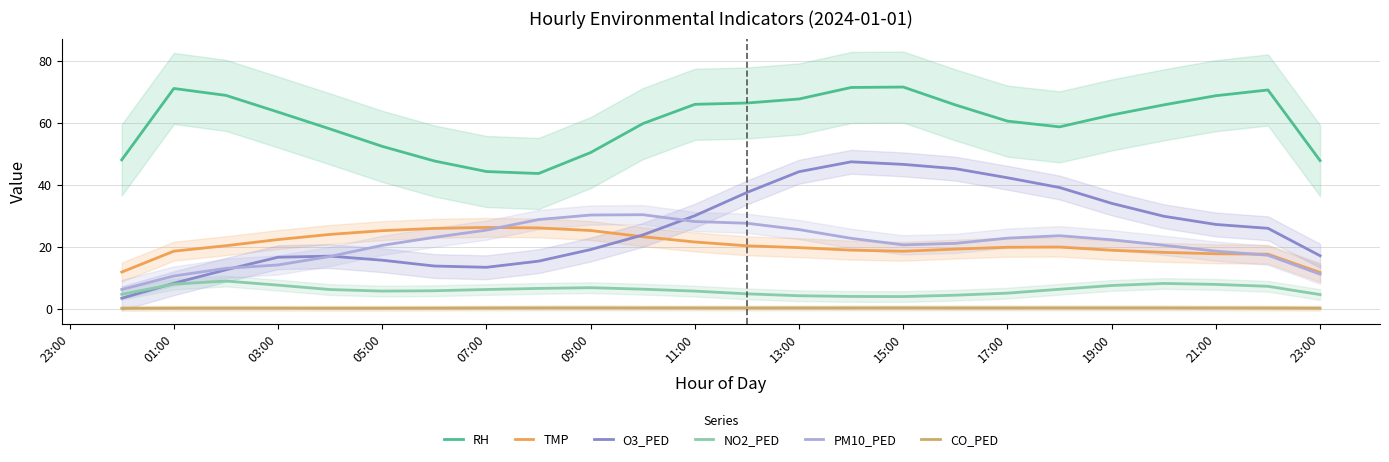

Which series has the largest range (max minus min)?

O3_PED